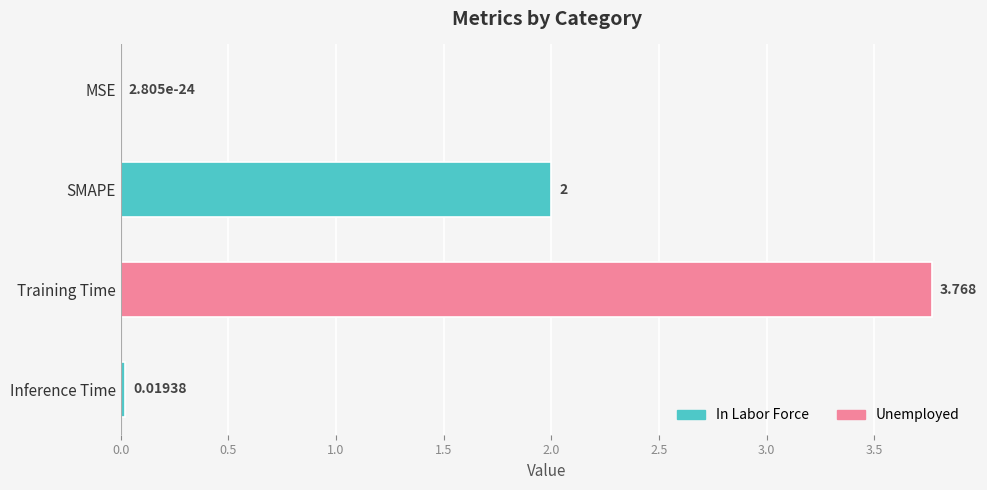

Count the number of data series in this chart.

1